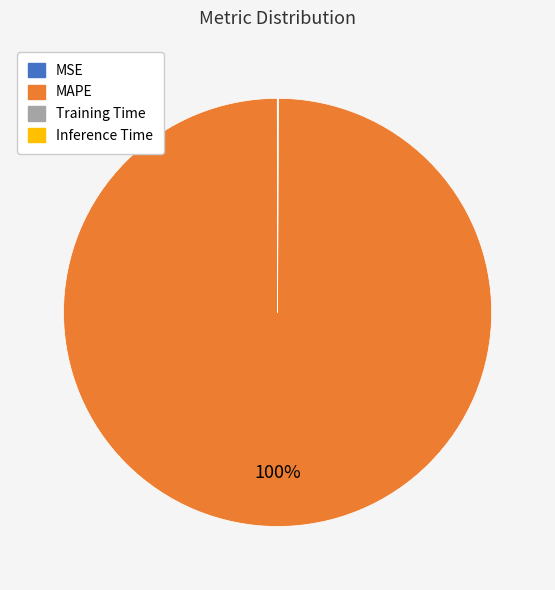

To the nearest percent, what percentage of the pie is MAPE?

100%